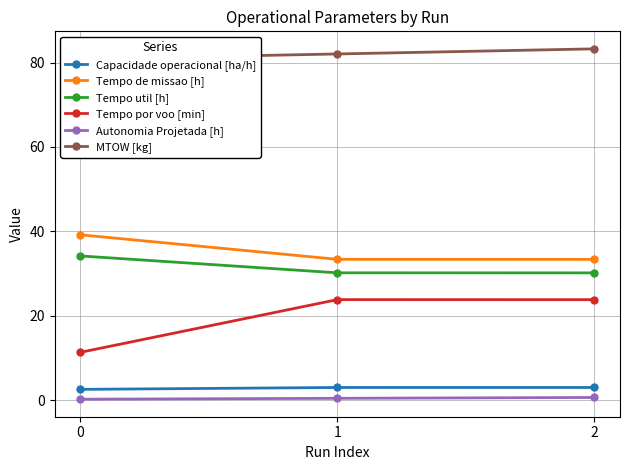

Read the Tempo por voo [min] value at 2.

23.8